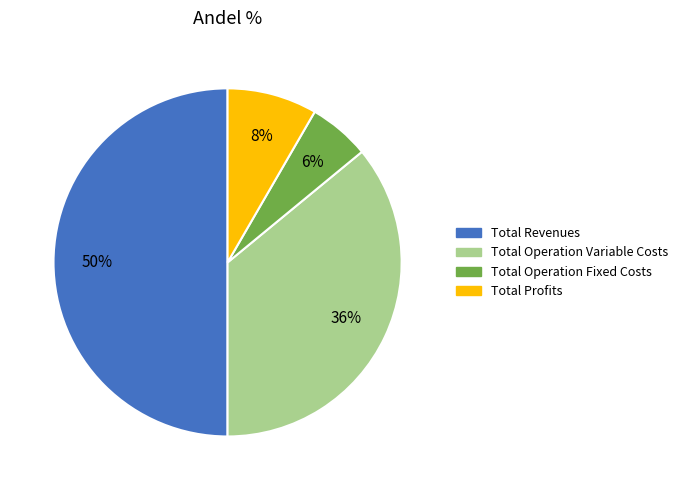

To the nearest percent, what is the difference between the largest and smallest slice percentages?

44%